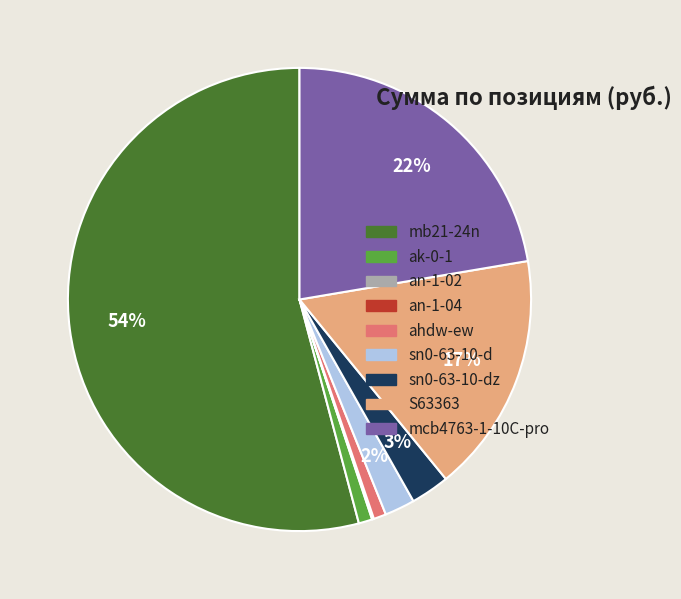

Is it true that mb21-24n is 44% of the pie?

False